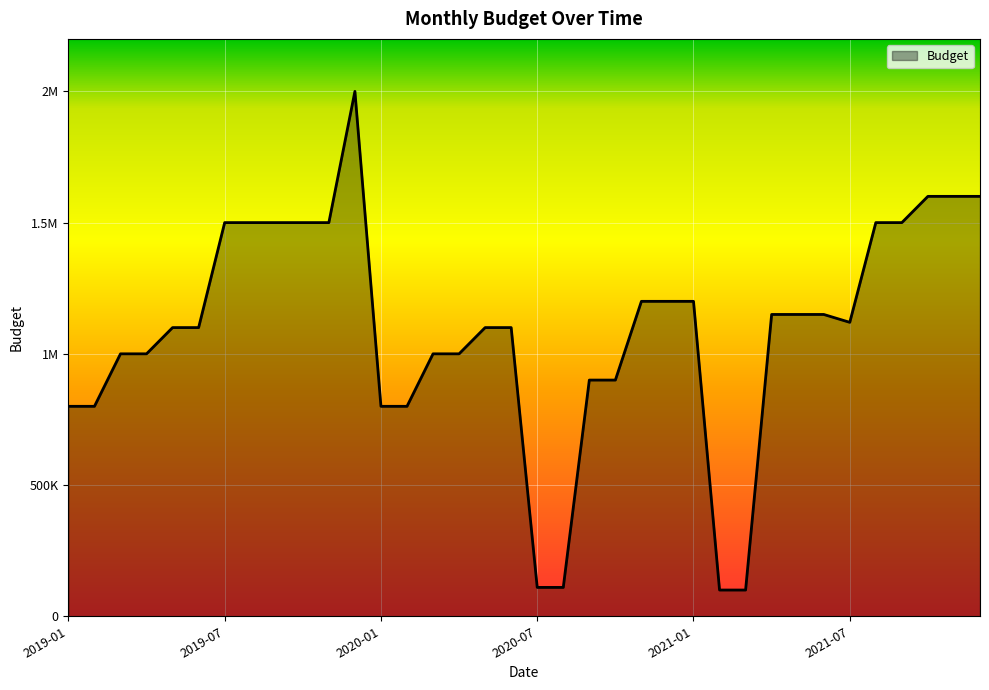

Does the chart display data point markers on the line(s)?

No